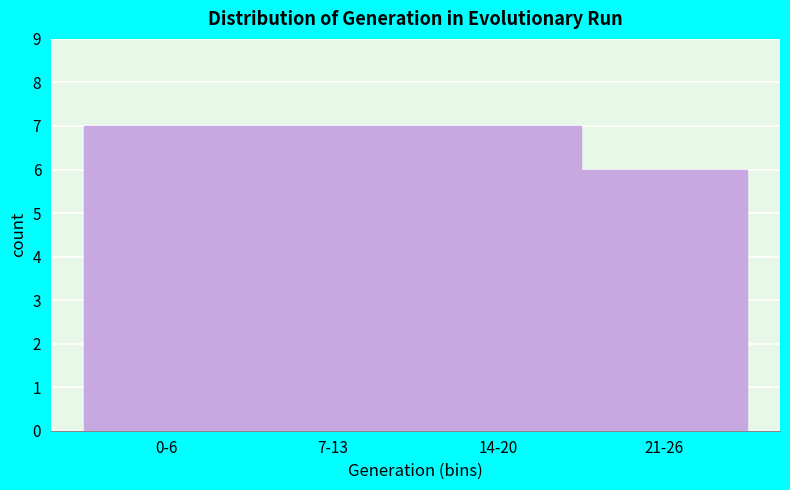

Reading left to right, transcribe all the data shown in this chart.

7	7	7	6